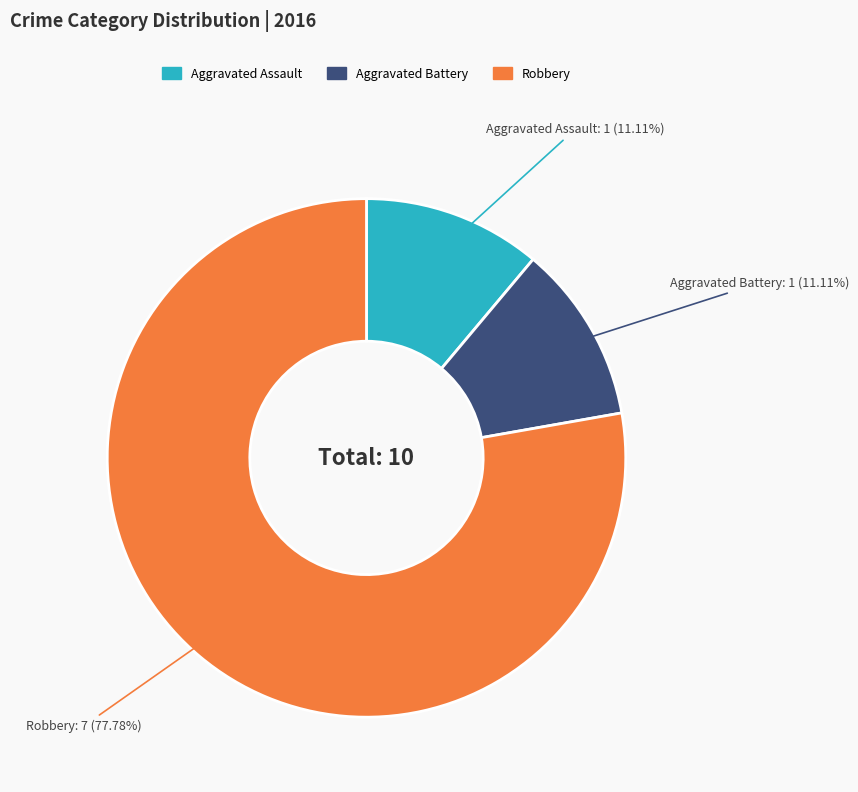

Is there any slice that represents more than half of the pie?

Yes